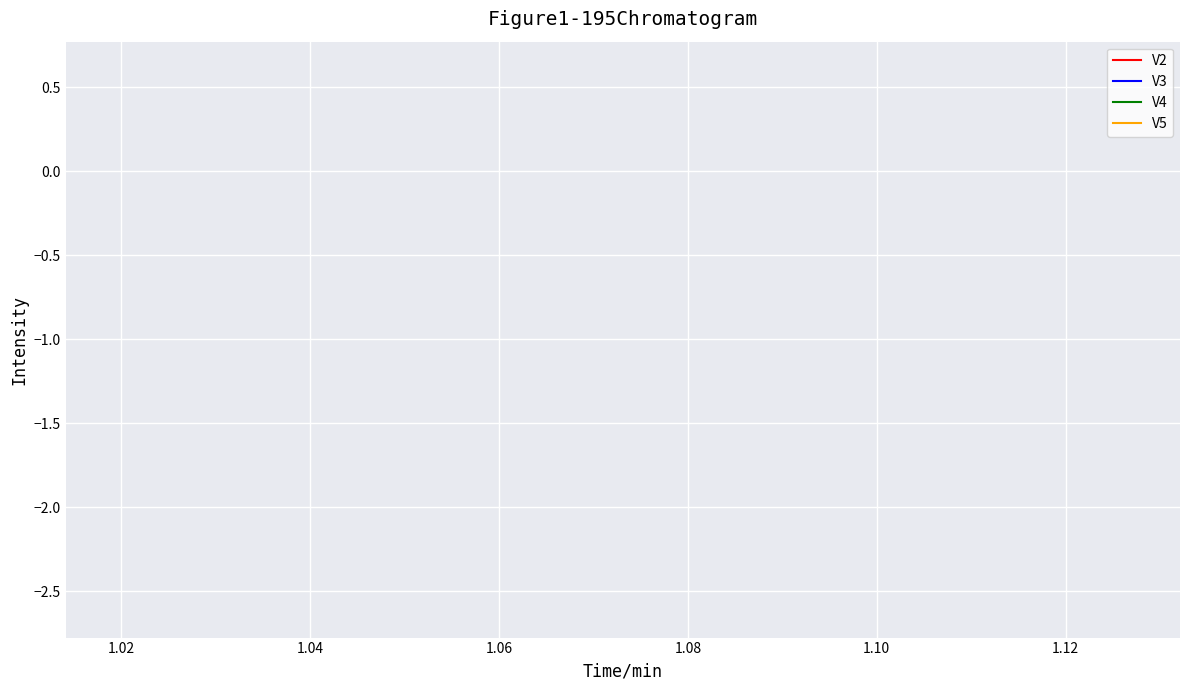

True or false: V4 and V2 intersect in this chart.

False